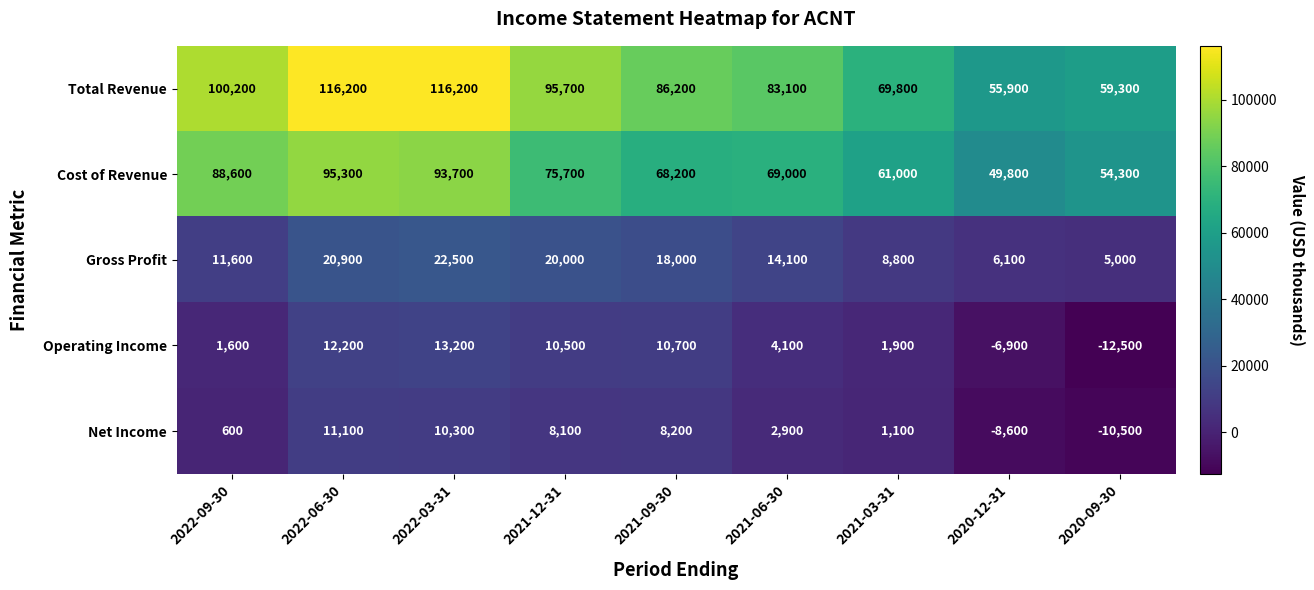

True or false: Total Revenue has a value of 90307 at 2020-09-30.

False